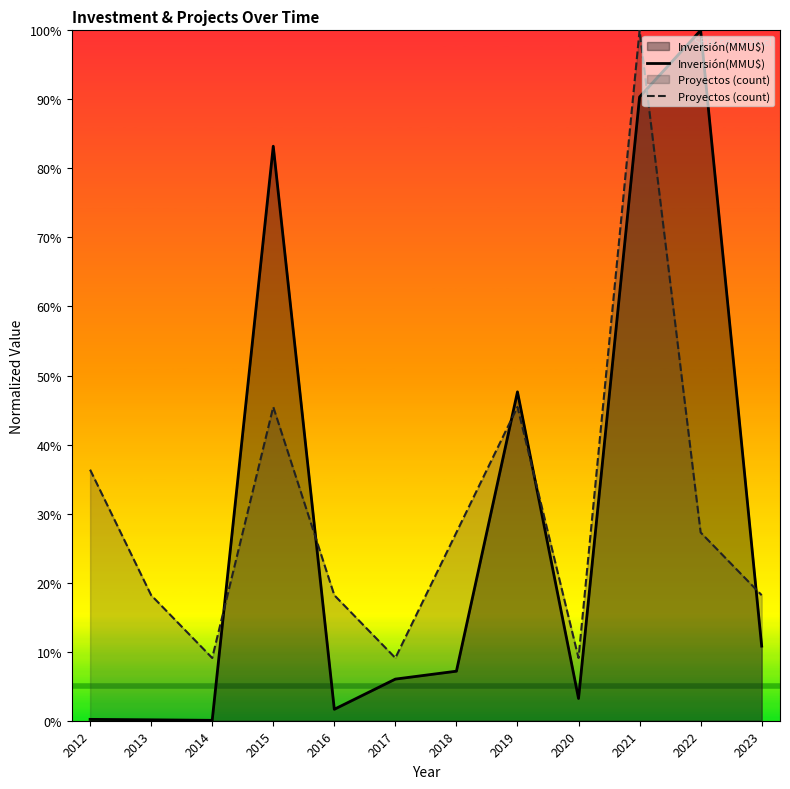

What is the value of the Proyectos (count) point at the 1st from the left?

36.4